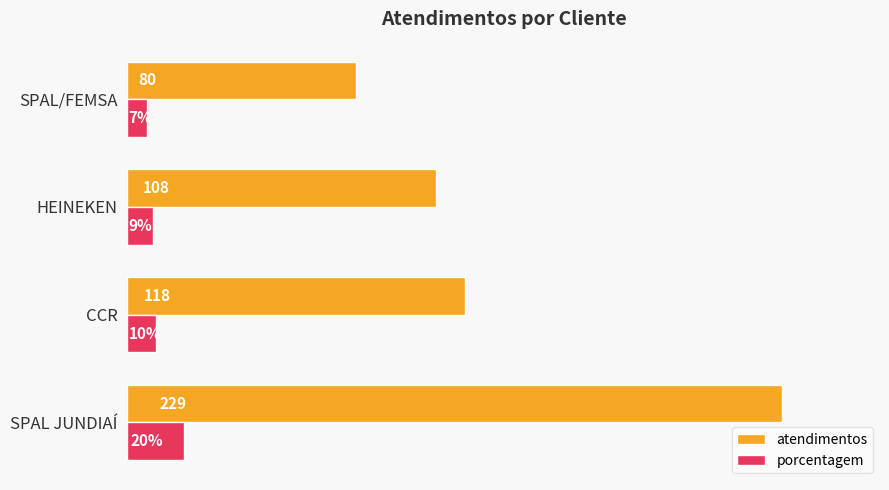

At which label is atendimentos closest to 154?

CCR